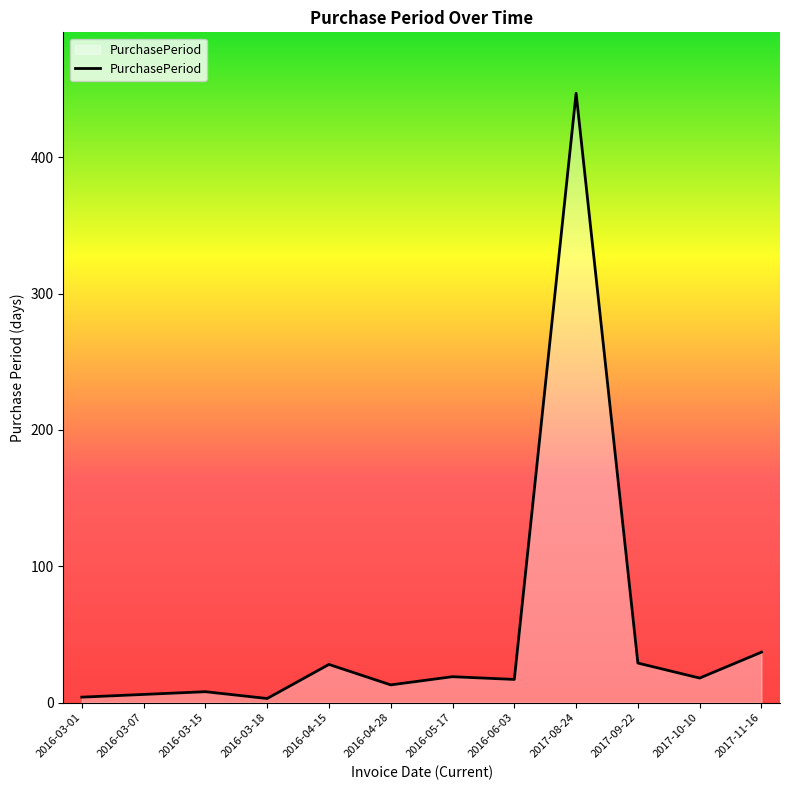

What position from the left is 2017-09-22?

10